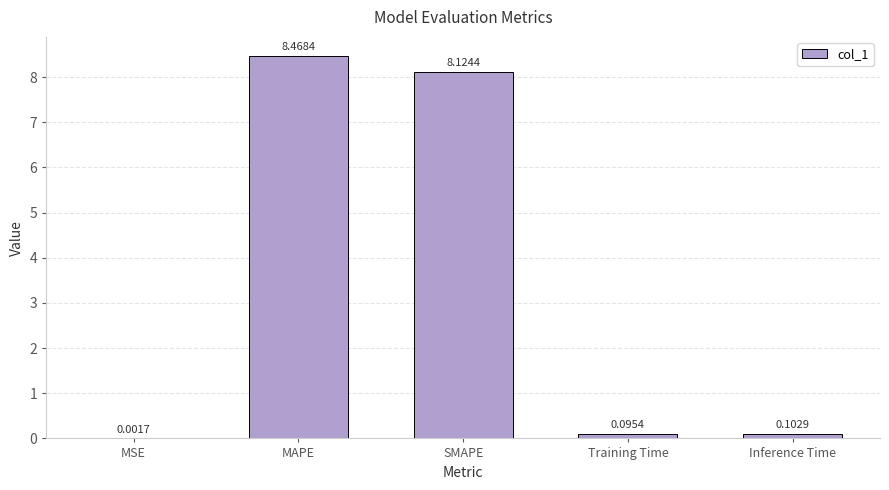

What is the sum of all values?

16.8